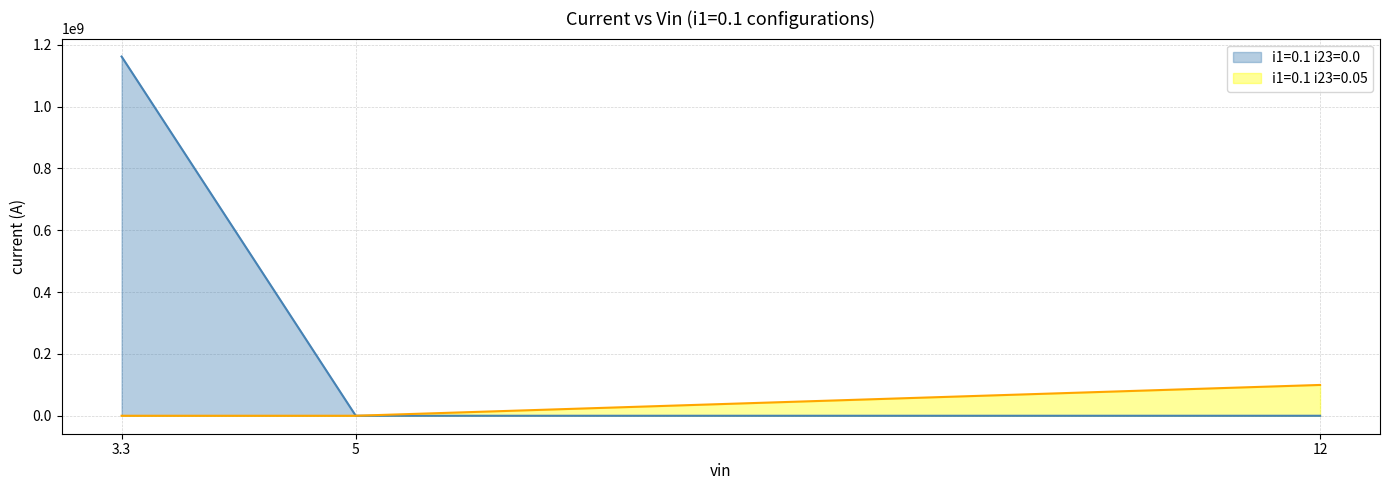

List the series in order of their overall mean, highest first.

i1=0.1 i23=0.0, i1=0.1 i23=0.05